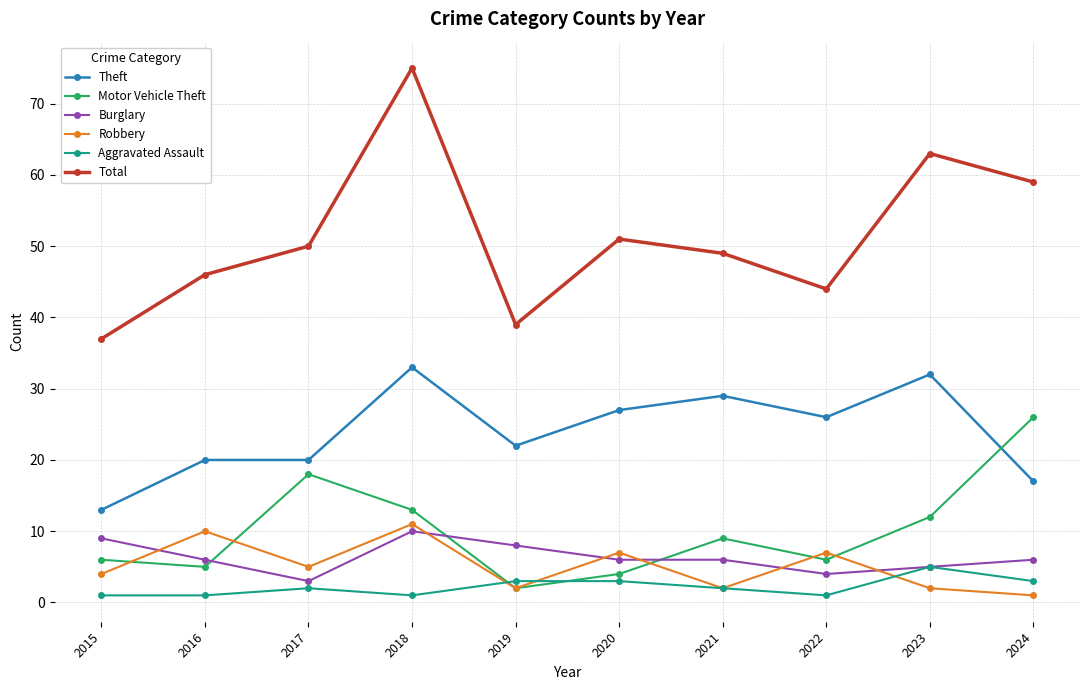

Does the chart display data point markers on the line(s)?

Yes